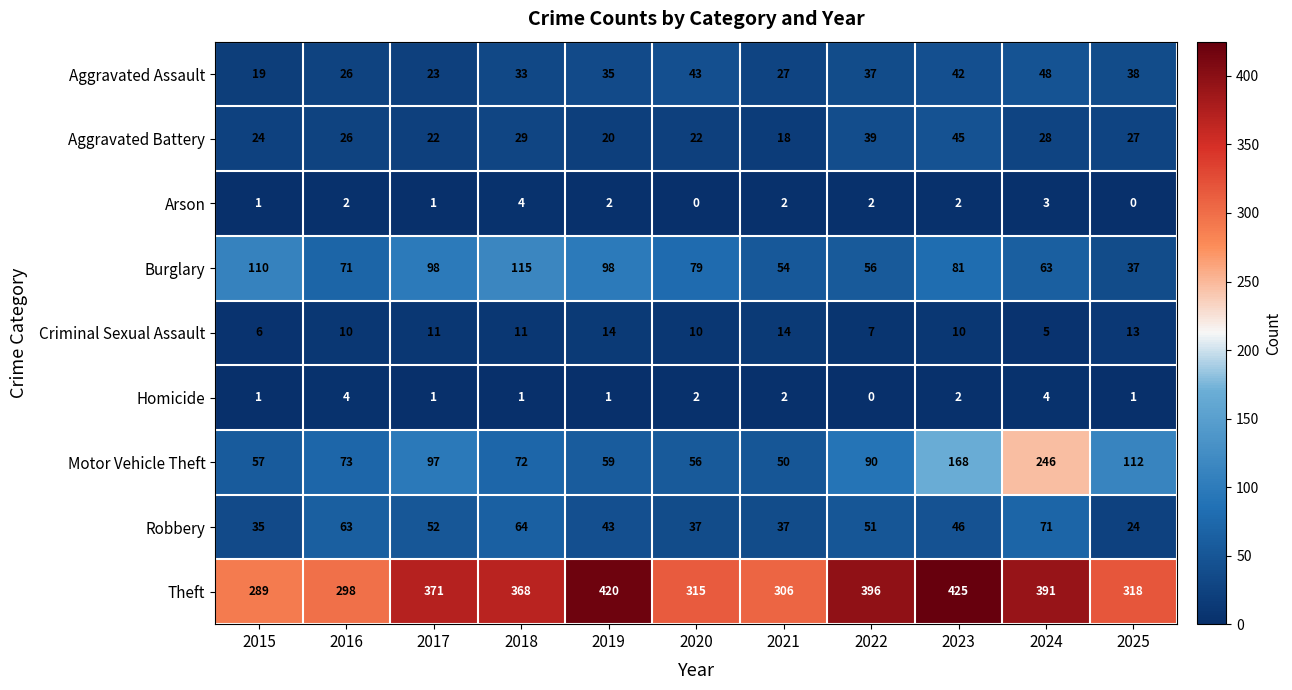

What is the maximum value shown in the chart?

425